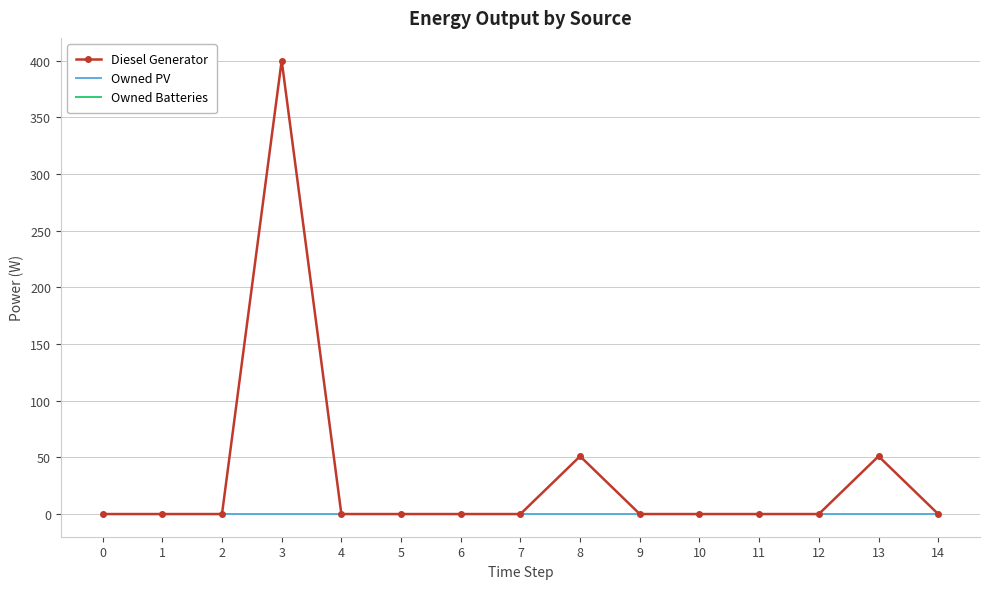

How many lines are shown in the chart?

3